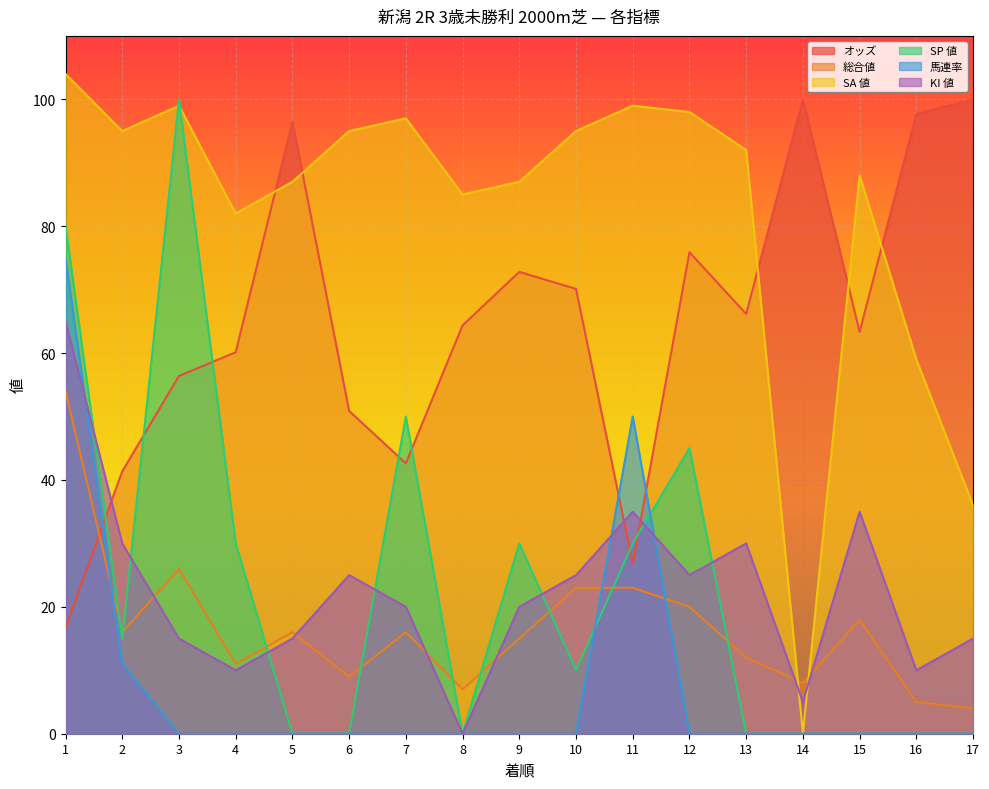

Rank the categories by 馬連率 value from highest to lowest.

1, 11, 2, 3, 4, 5, 6, 7, 8, 9, 10, 12, 13, 14, 15, 16, 17